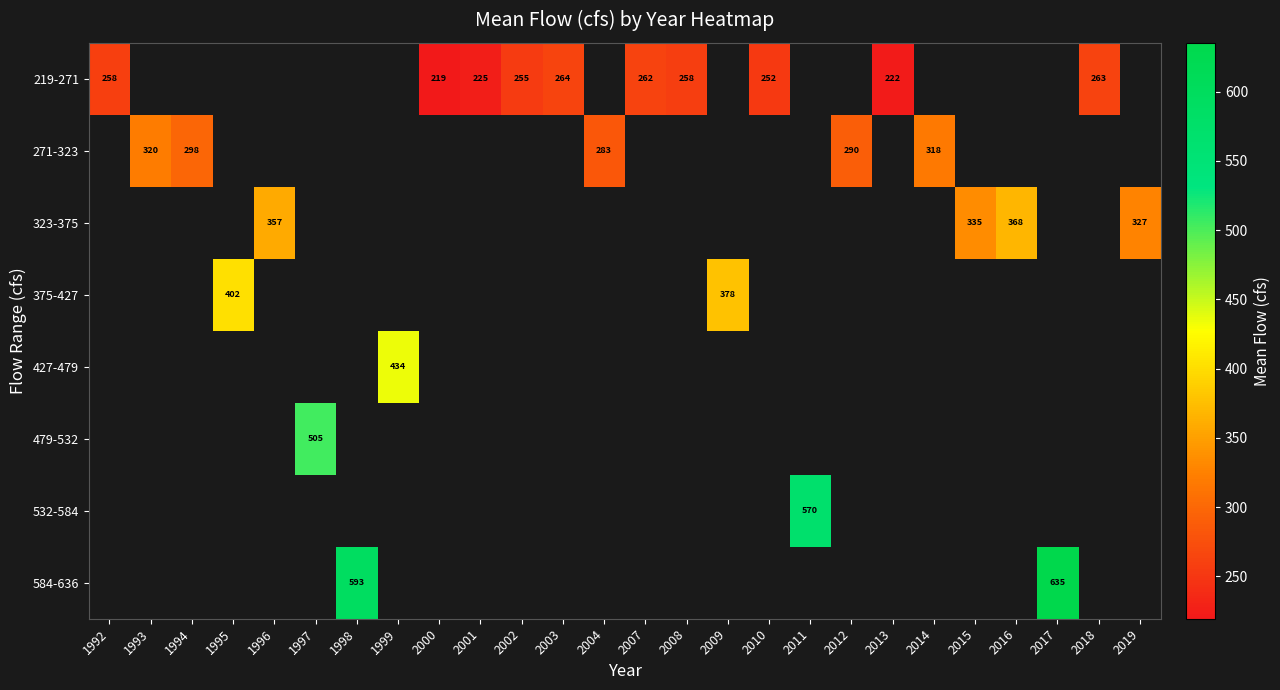

The value of 219-271 at 2001 is 225. True or false?

True